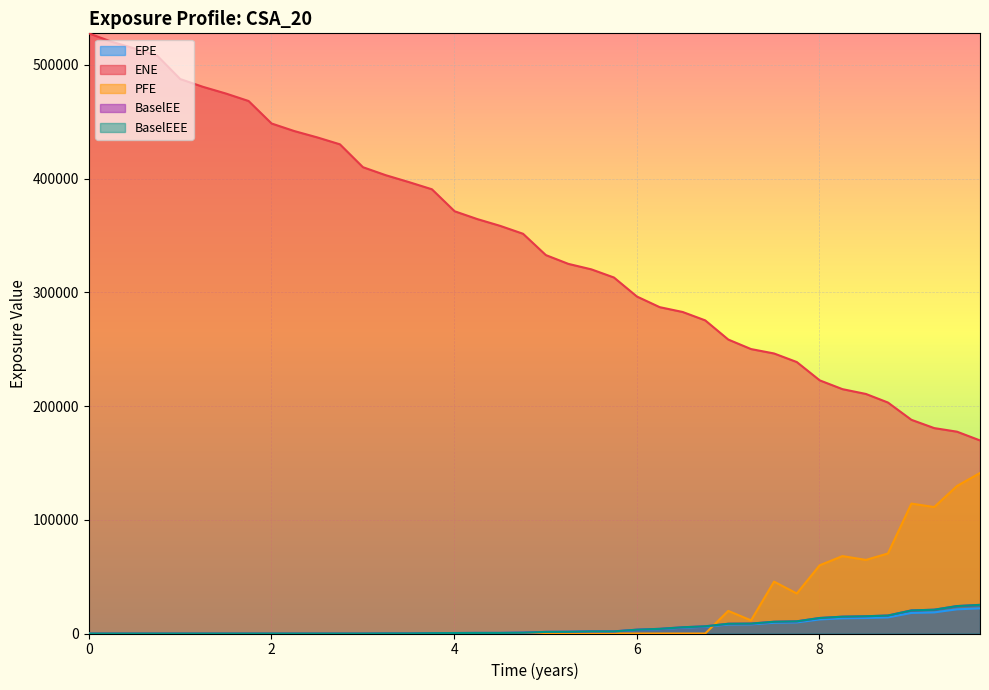

What are all the series names shown in the legend?

EPE, ENE, PFE, BaselEE, BaselEEE